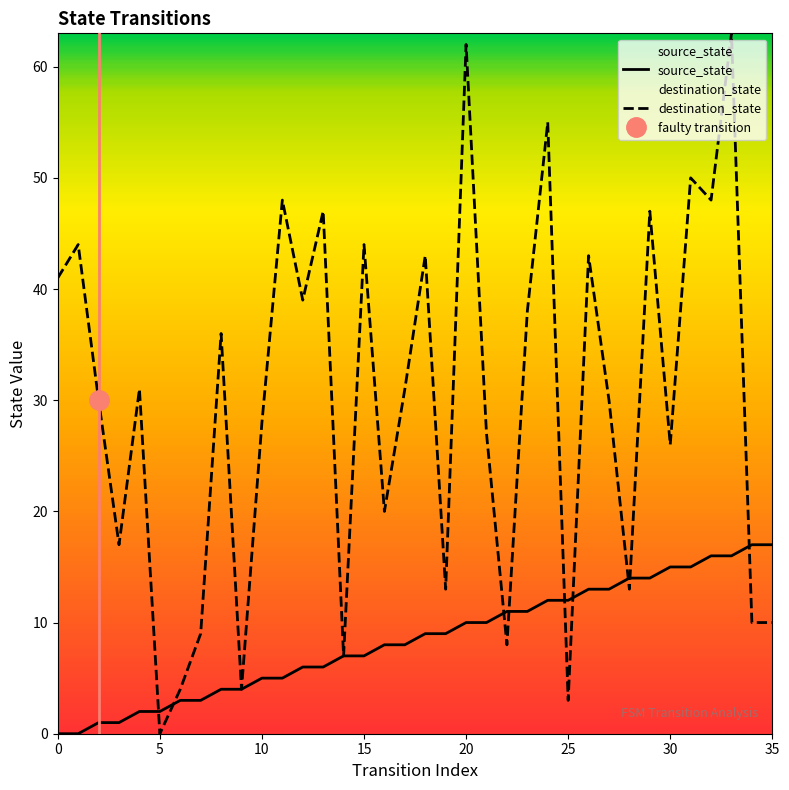

True or false: source_state has more than 1 points higher than both neighbors.

False